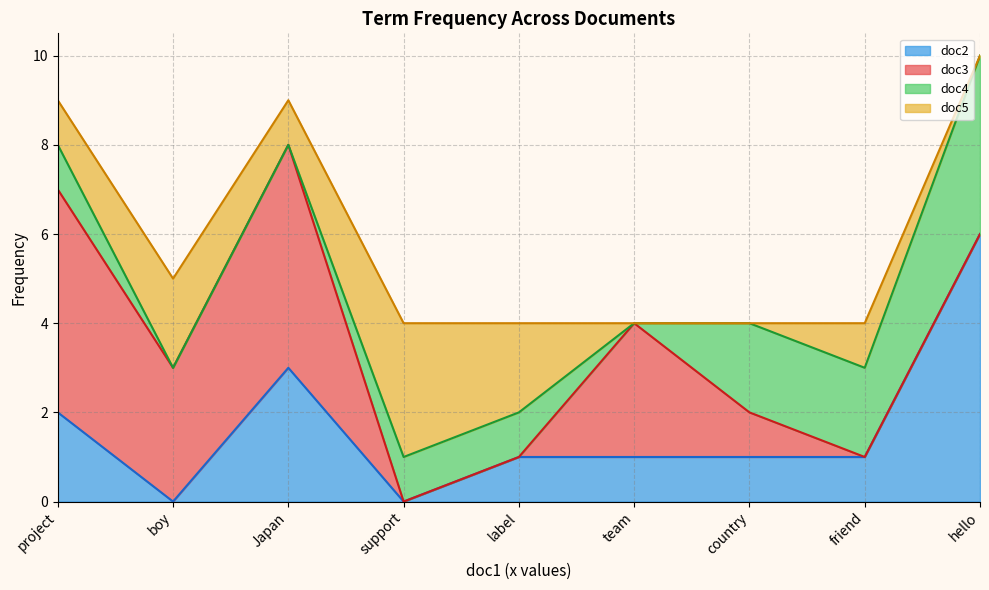

True or false: doc2 has a value of 0 at boy.

True